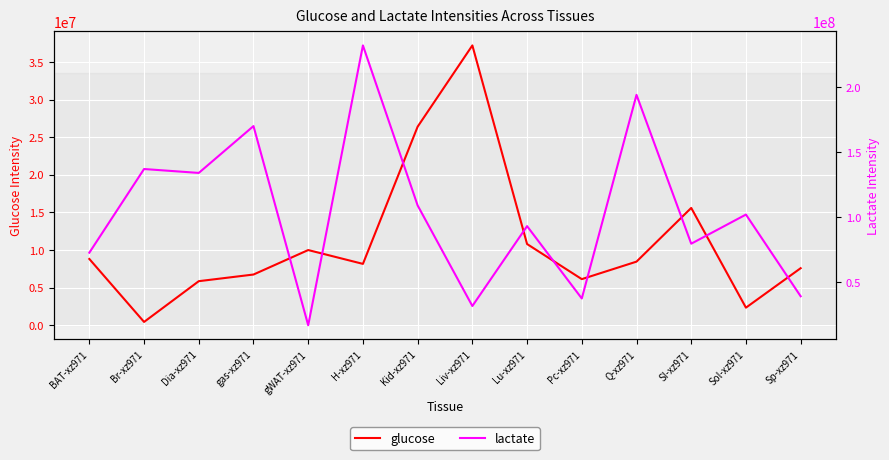

What is the approximate value of lactate at Pc-xz971?

37500000.0